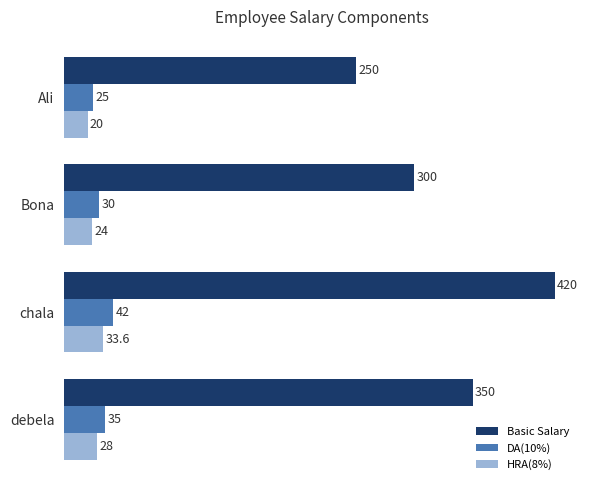

The value of DA(10%) at debela is 8.4. True or false?

False